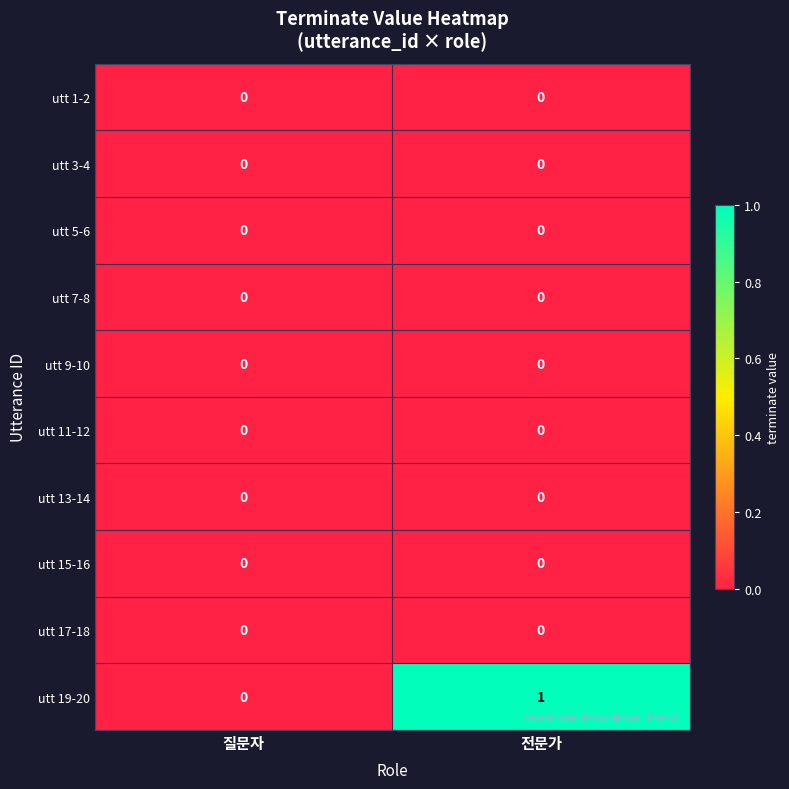

Is the value of utt 19-20 at 전문가 greater than the value of utt 5-6 at 질문자?

Yes